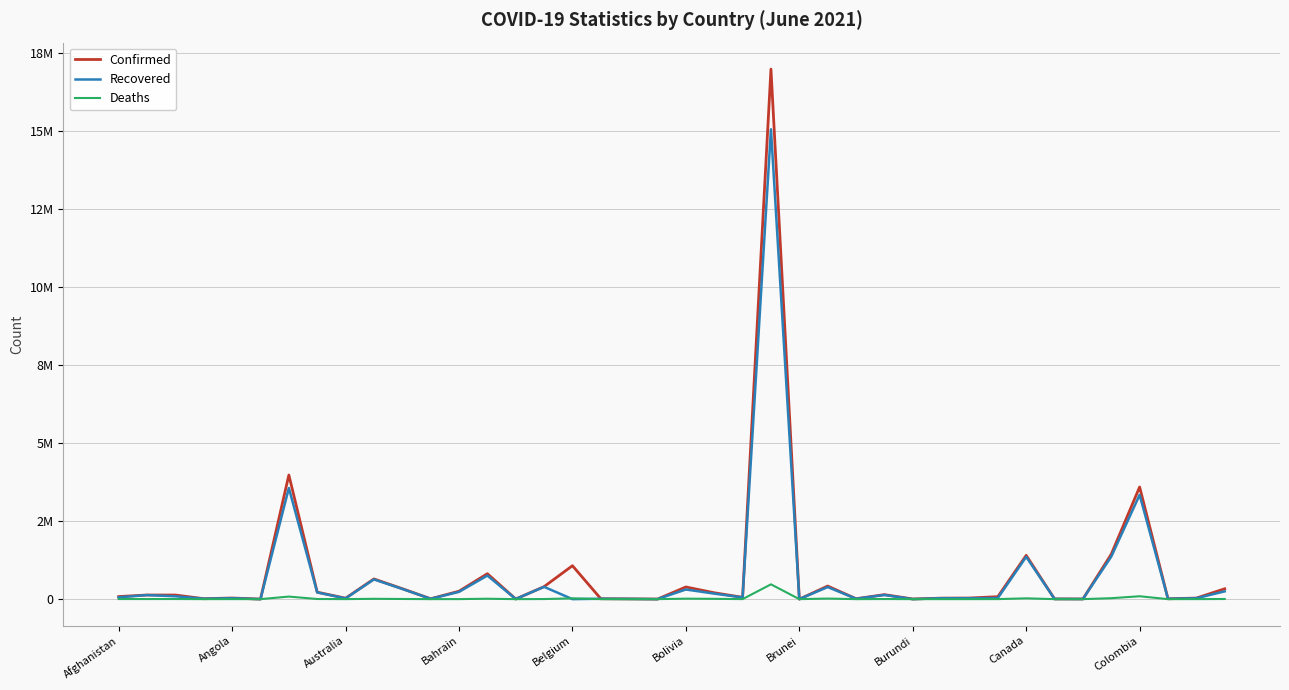

What are all the series names shown in the legend?

Confirmed, Recovered, Deaths